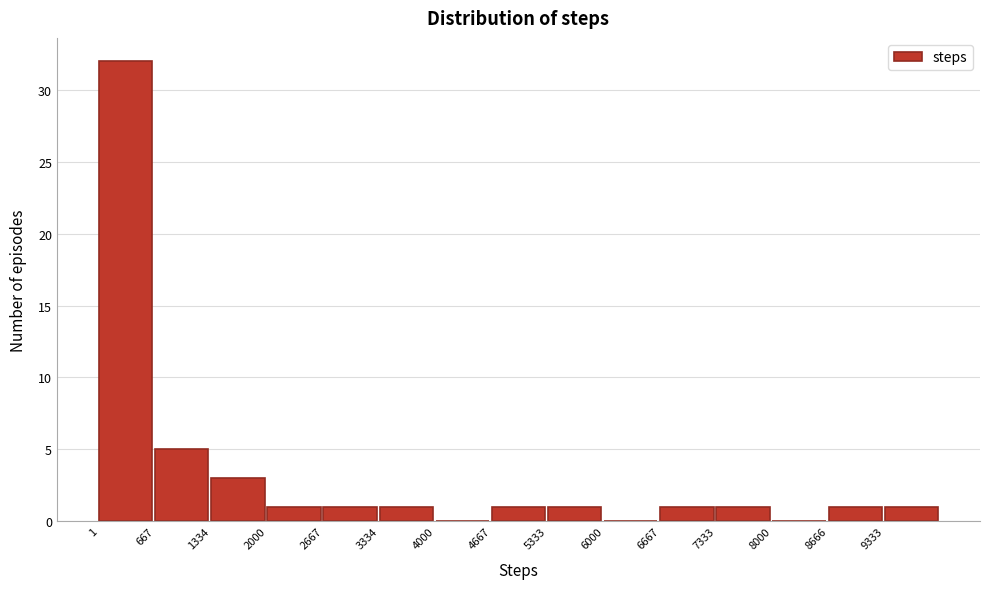

How tall is the bar that spans 2700 to 3300 on the x-axis? Neither the bar edges nor the heights are printed on the chart, so give them approximately, as read against the axes.

1